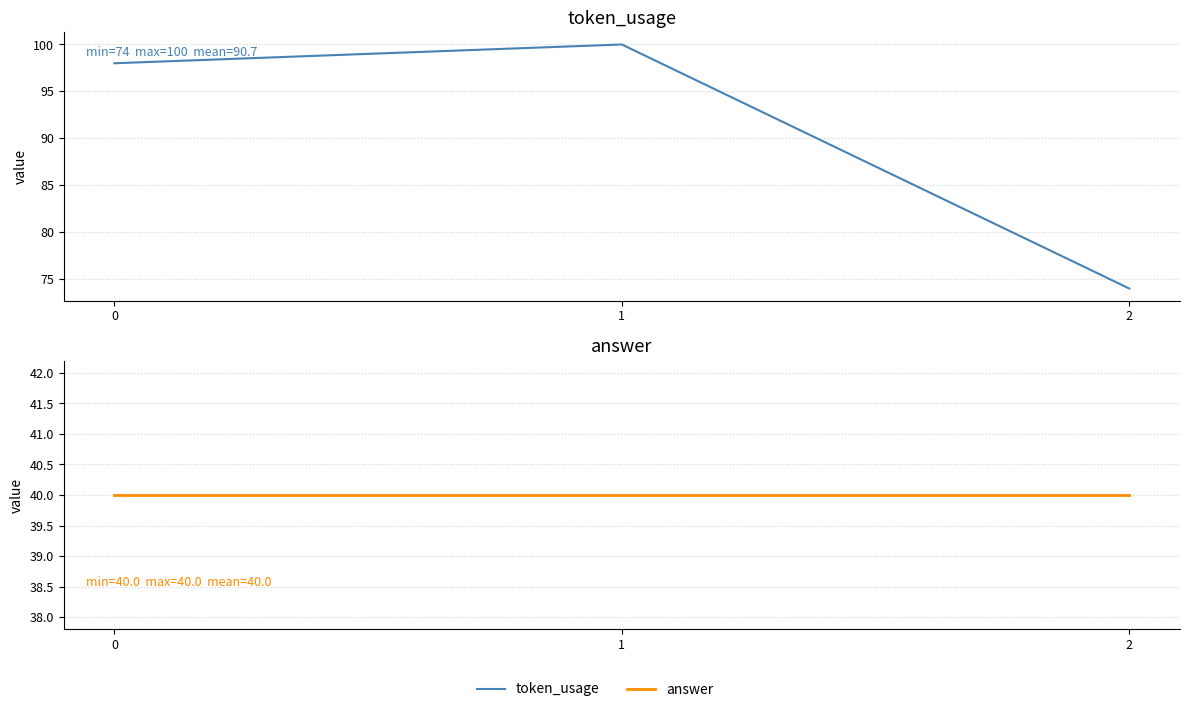

At 1, list the series in order from largest to smallest.

token_usage, answer